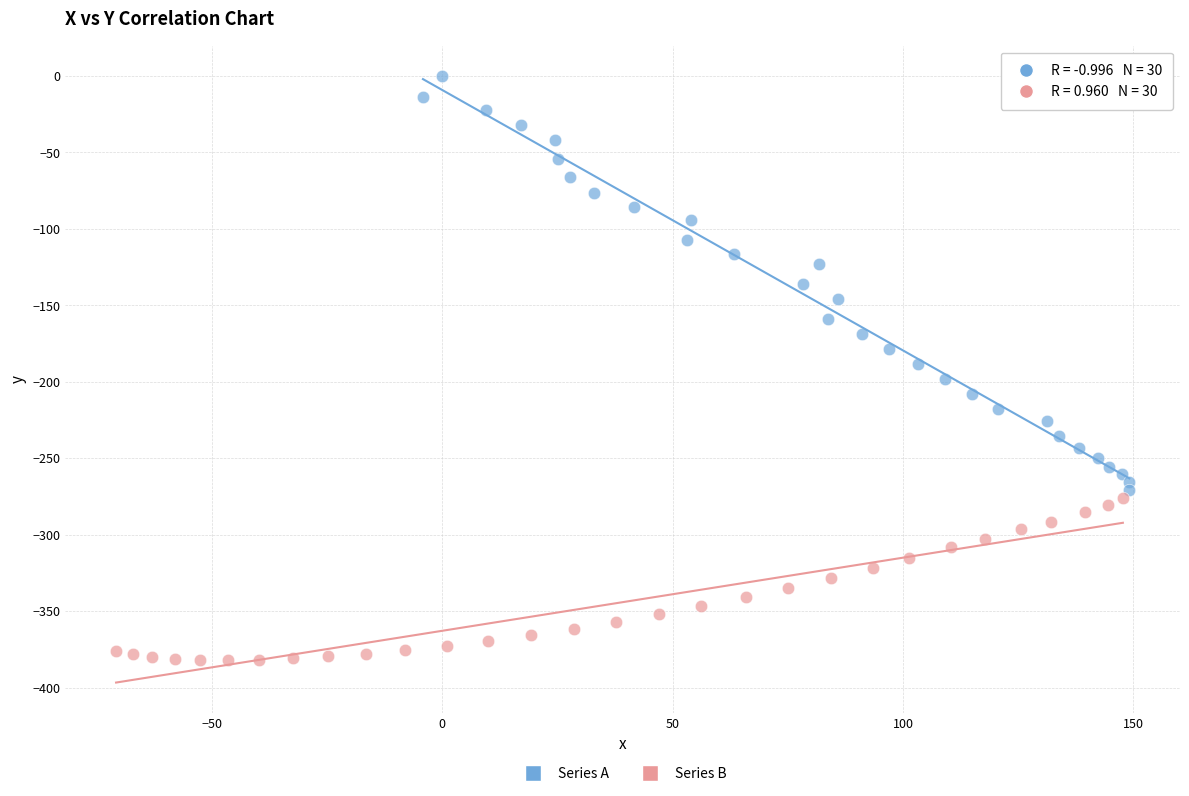

What are all the series names shown in the legend?

Series A, Series B